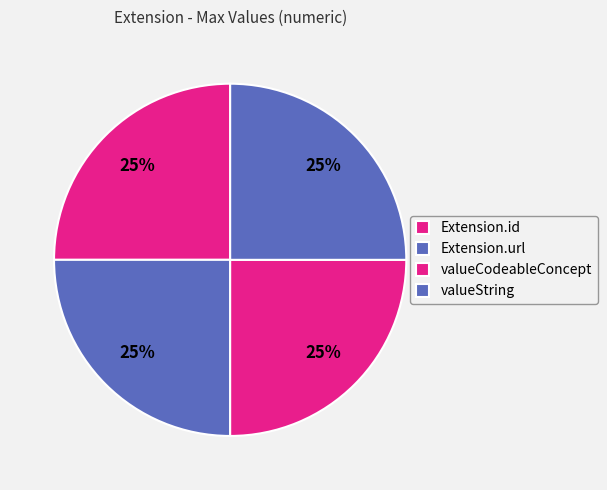

Does any single category account for the majority?

No